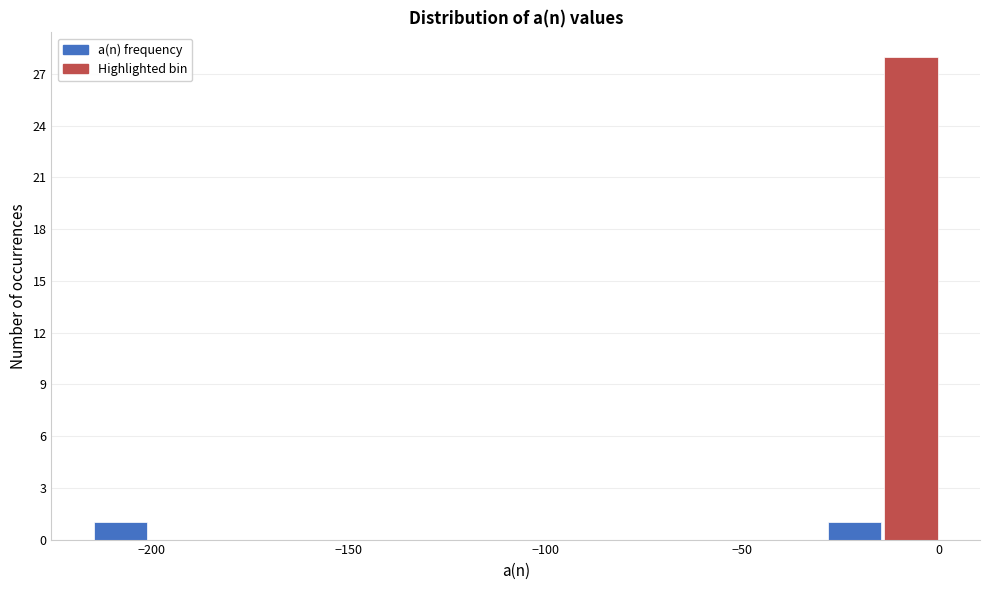

Around what value on the x-axis is the tallest bar? Give the approximate position of its centre, as read against the axis.

-5